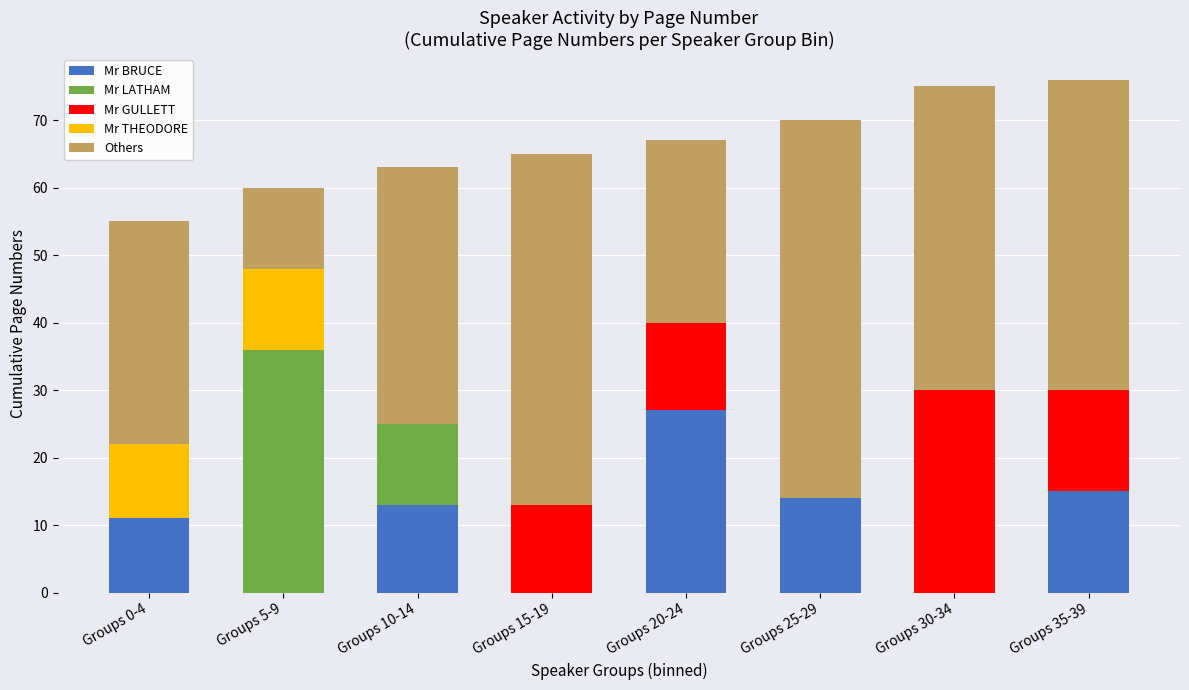

Does the chart contain stacked bars?

Yes